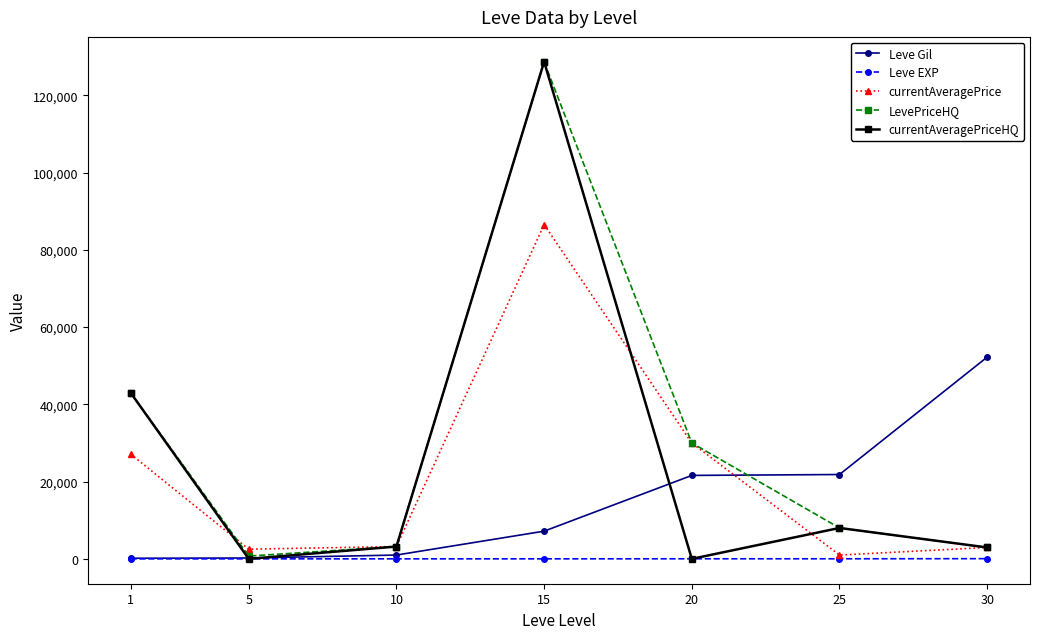

In currentAveragePrice, how many points are higher than both neighbors (excluding endpoints)?

1